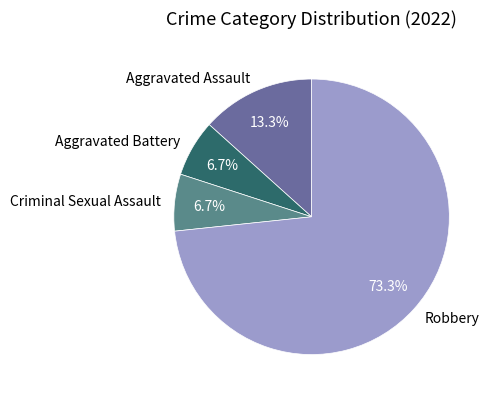

How many slices are in this pie chart?

4